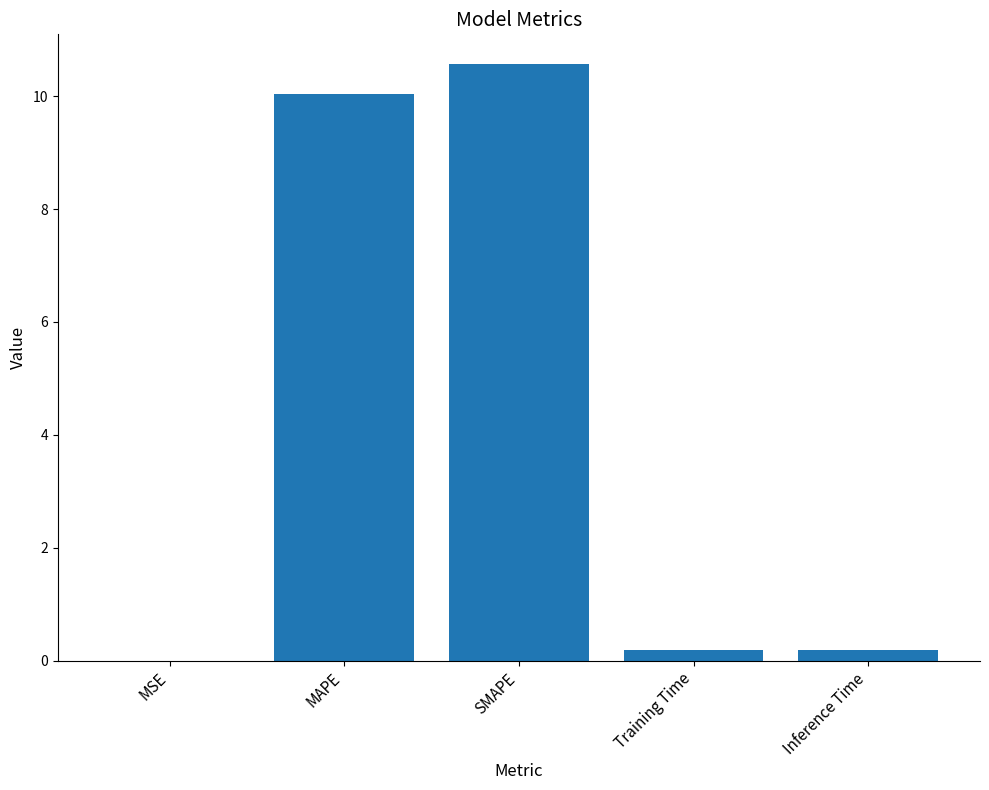

What is the maximum value shown in the chart?

10.6